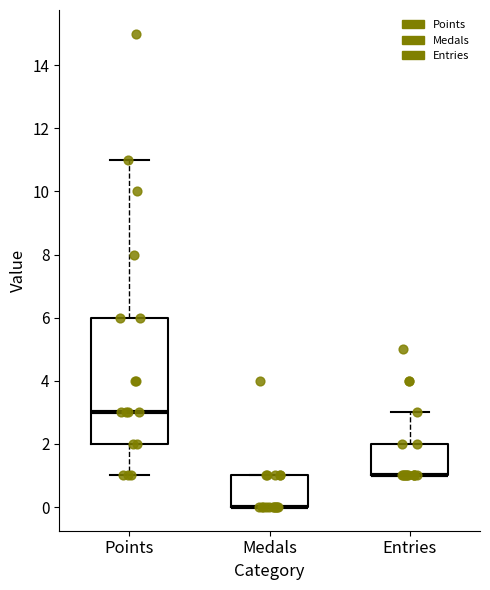

Which box is the tallest, from its lower edge to its upper edge?

Points